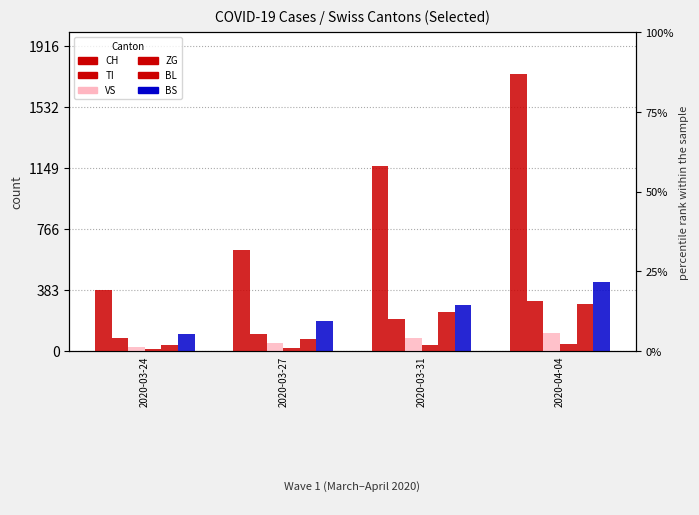

What position from the right is 2020-04-04?

1